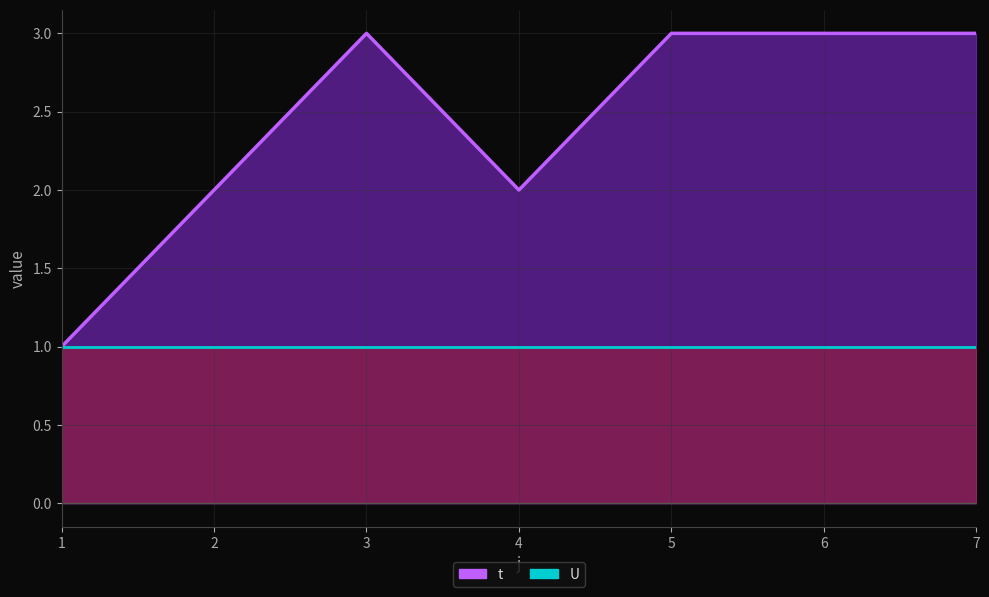

What is the average value?

2